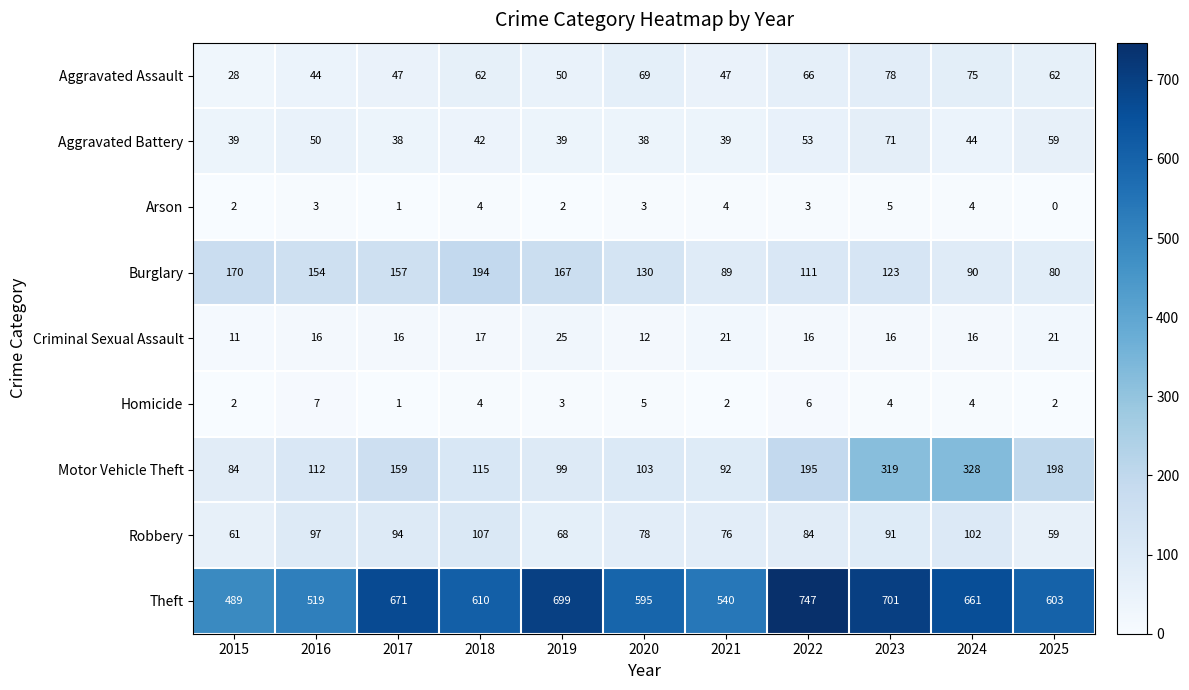

Which label corresponds to the largest value in the chart?

2022